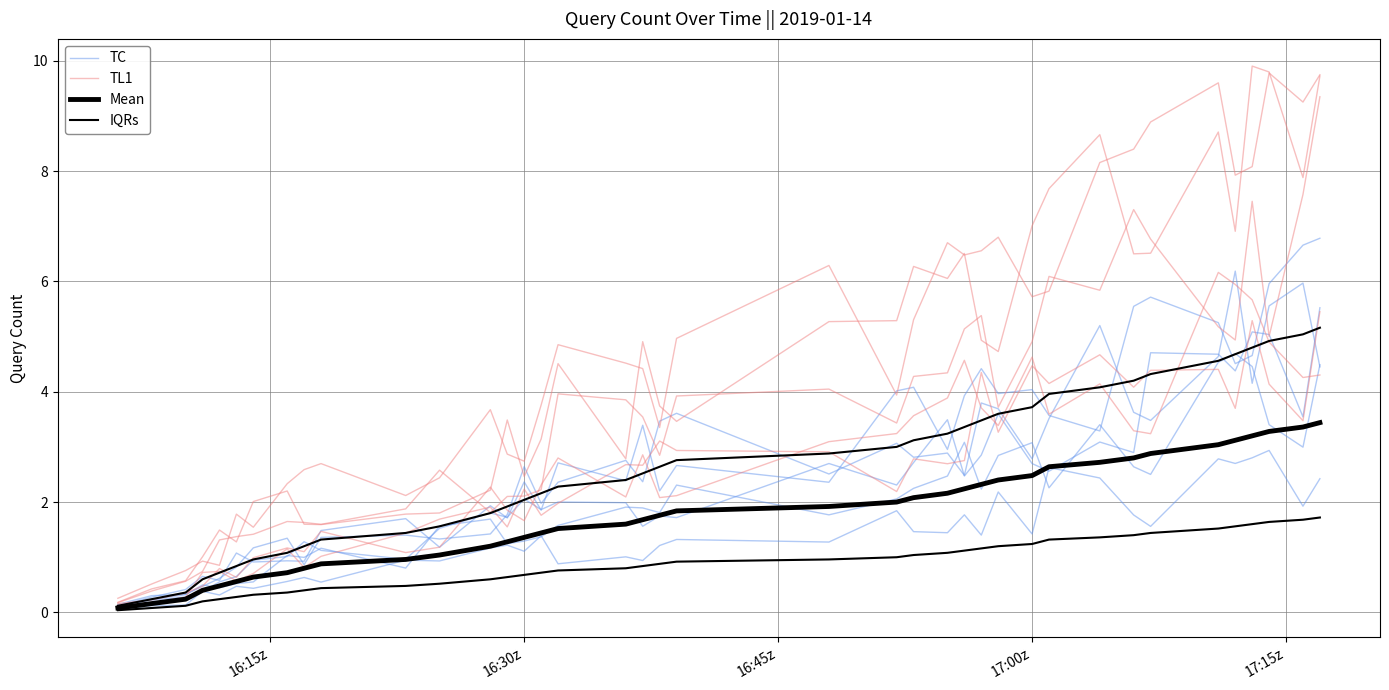

Is it true that Mean equals 2.0 at 37?

False